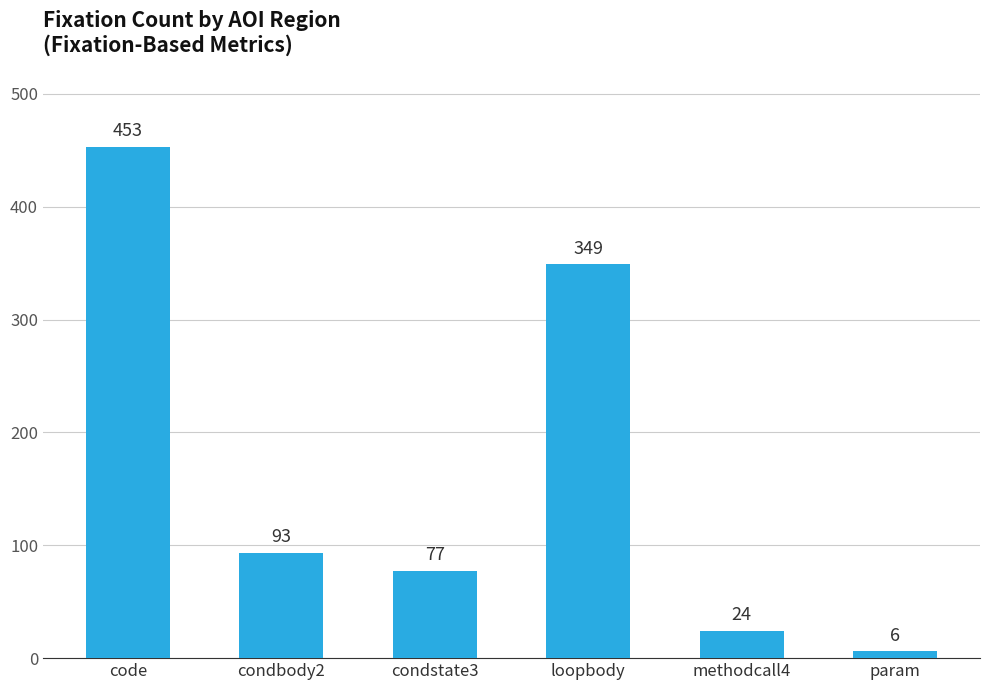

How many distinct data groups are displayed?

1